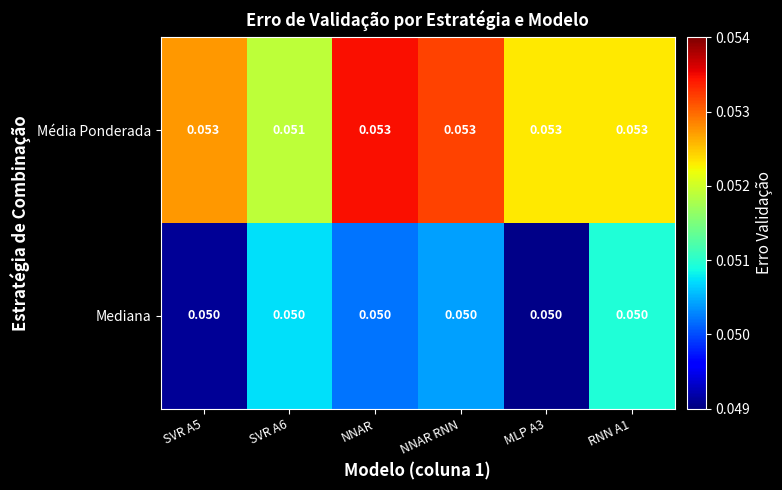

Which series has the widest spread of values?

Média Ponderada